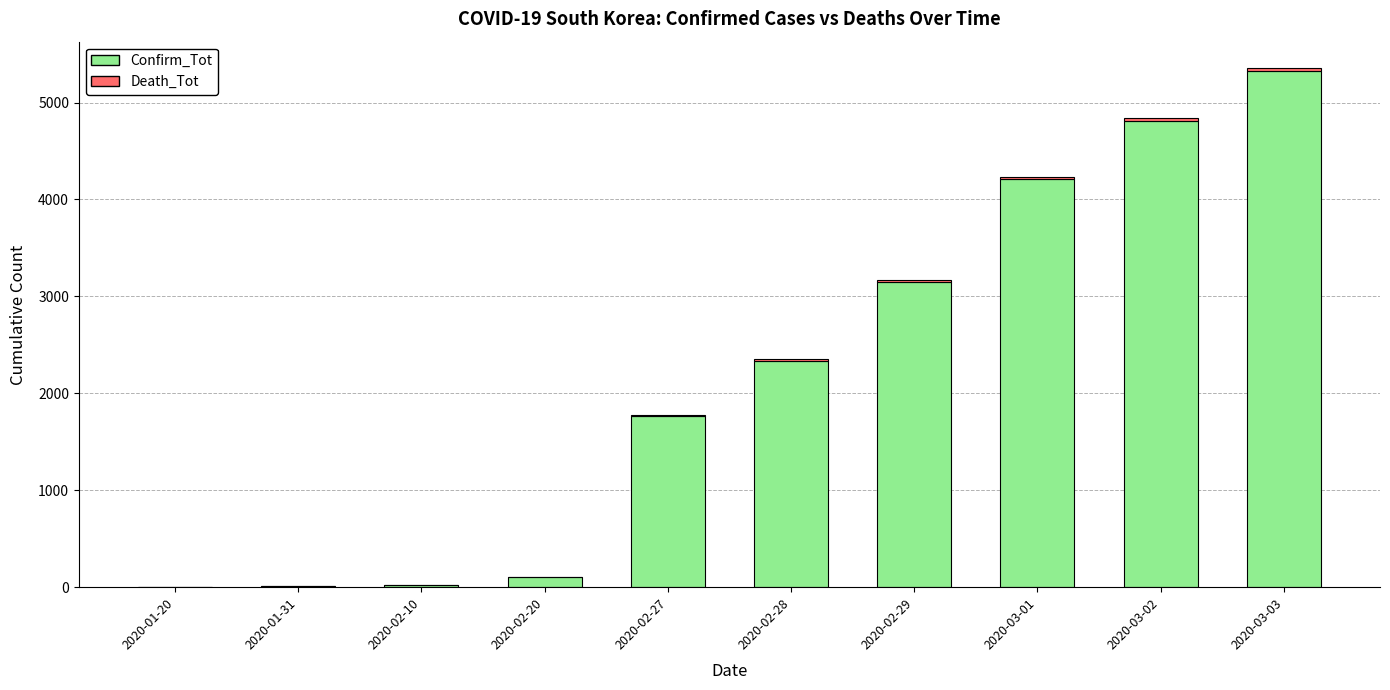

What is the sum of all Confirm_Tot values?

21748